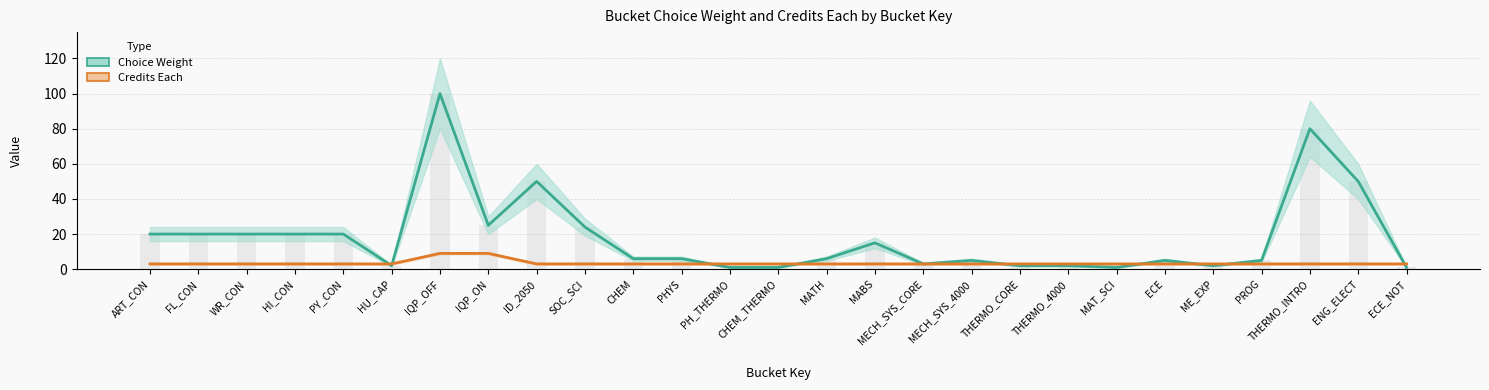

What is the difference between the maximum and minimum values in the Choice Weight series?

99